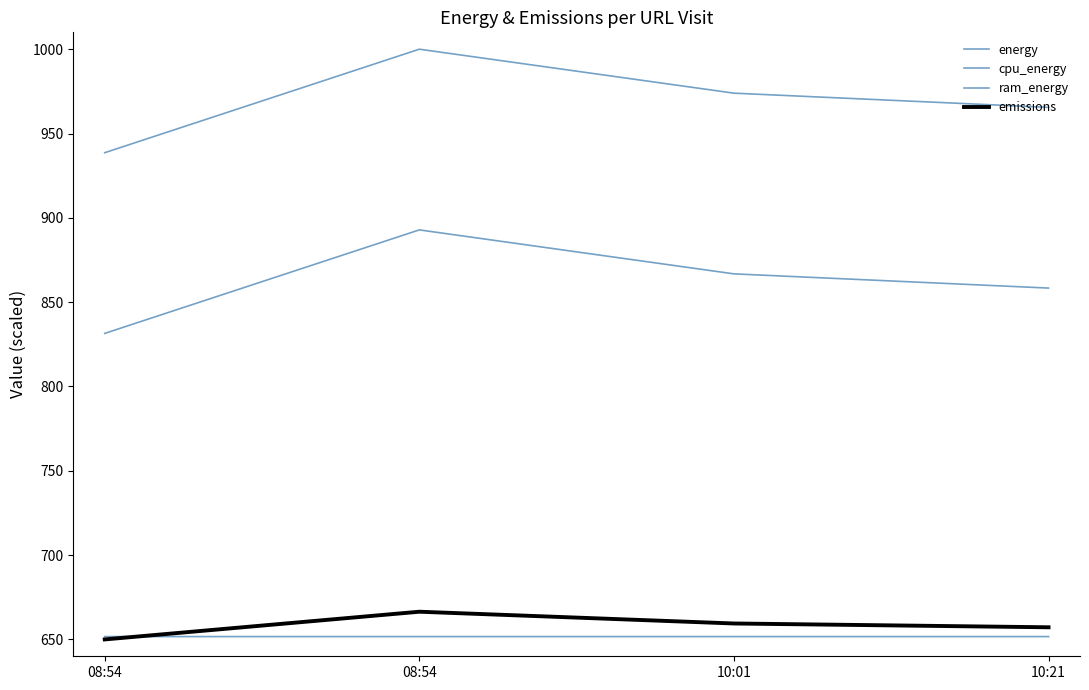

Reading left to right, what are all the values shown in this chart?

energy: 08:54=938.6	08:54=1000.0	10:01=973.9	10:21=965.5
cpu_energy: 08:54=831.5	08:54=892.8	10:01=866.8	10:21=858.3
ram_energy: 08:54=651.7	08:54=651.7	10:01=651.7	10:21=651.7
emissions: 08:54=650.0	08:54=666.4	10:01=659.4	10:21=657.2